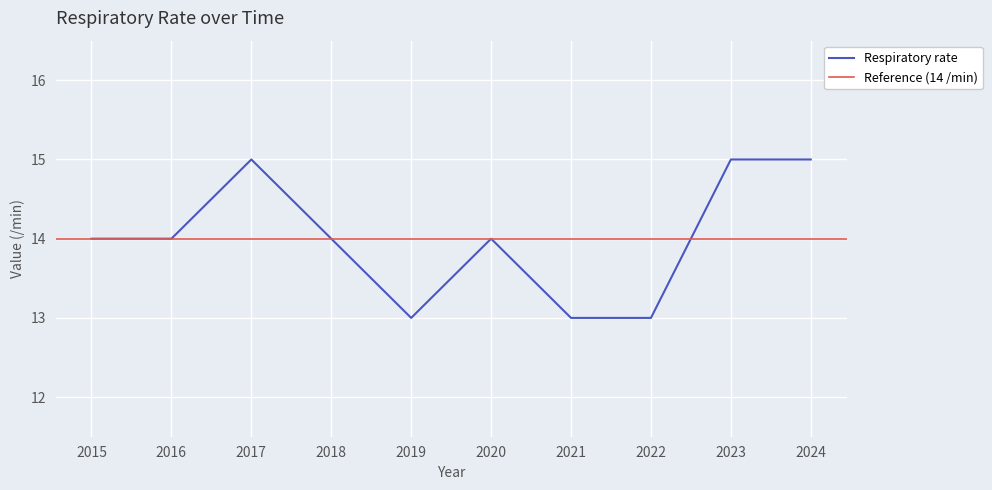

What is the value of the 6th point from the left?

14